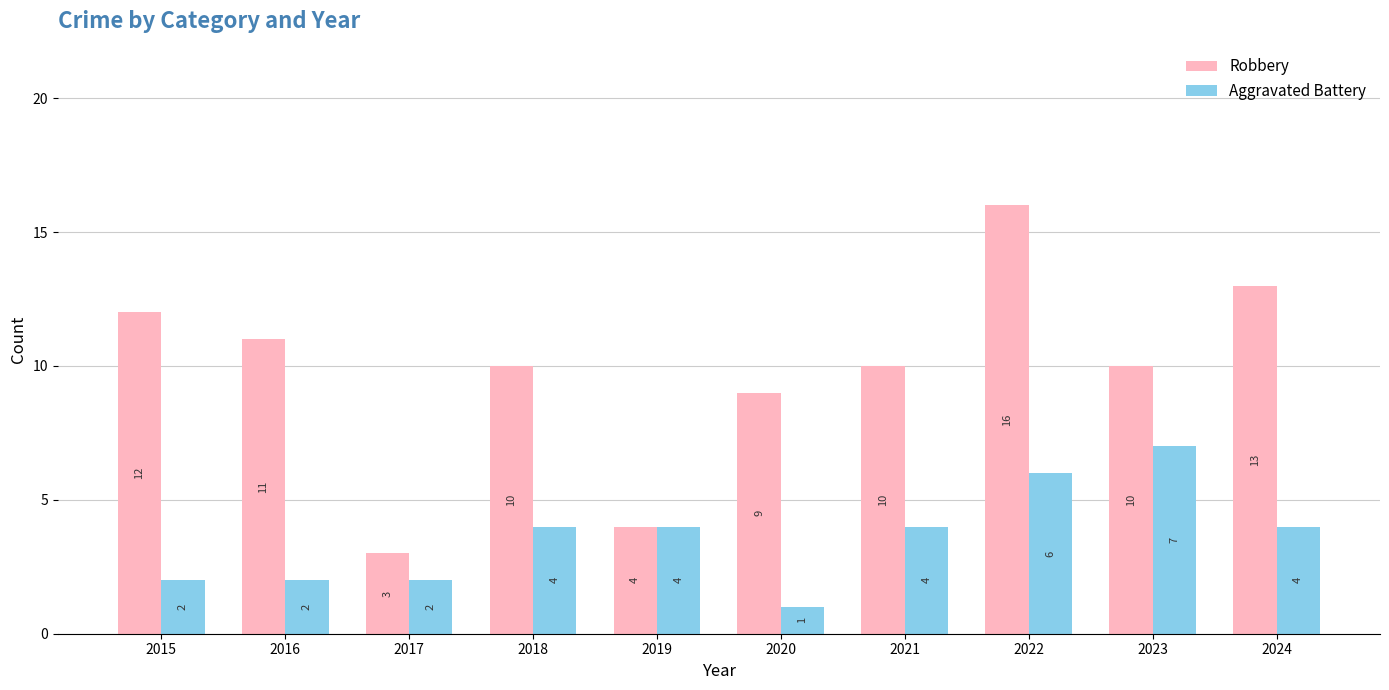

What is the sum of all Robbery values?

98